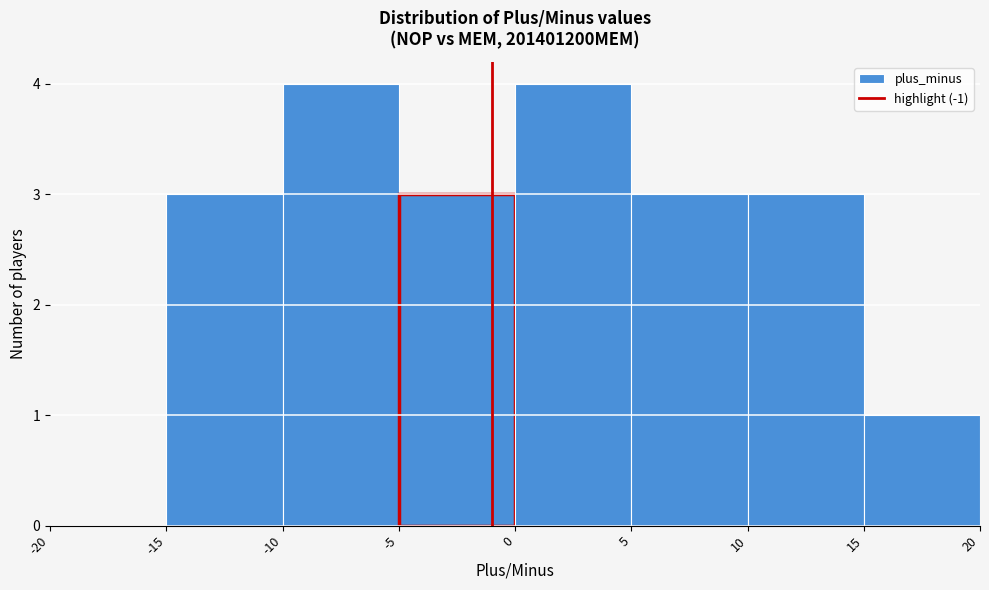

Reading left to right, transcribe this chart: for each bar, give the range it covers on the x-axis and its height. The values are not printed on the chart, so give them approximately, as read against the axis.

-20 to -15: 0
-15 to -10: 3
-10 to -5: 4
-5 to 0: 3
0 to 5: 4
5 to 10: 3
10 to 15: 3
15 to 20: 1